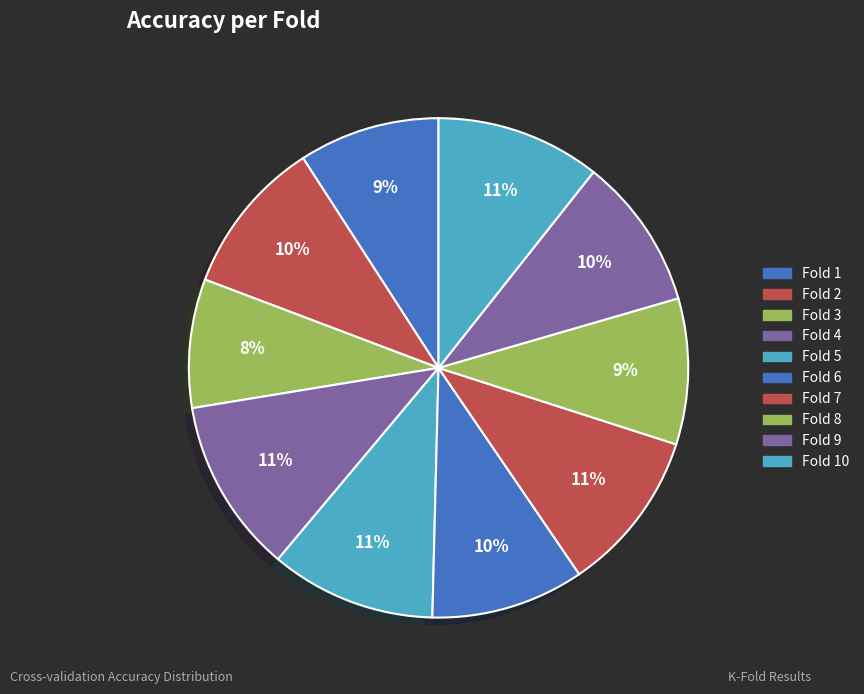

Is there a majority slice in this chart?

No